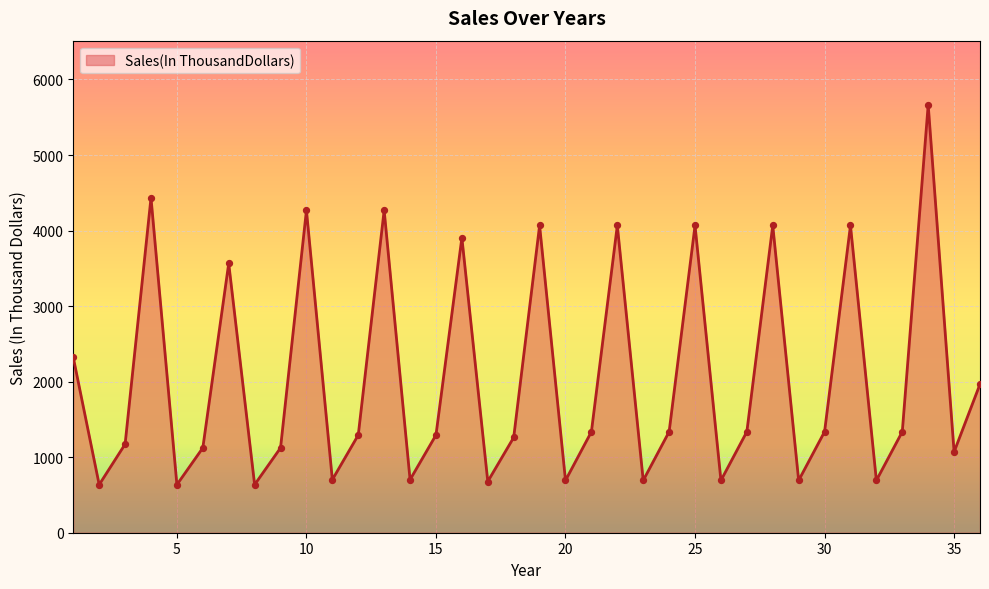

What is the maximum value shown in the chart?

5664